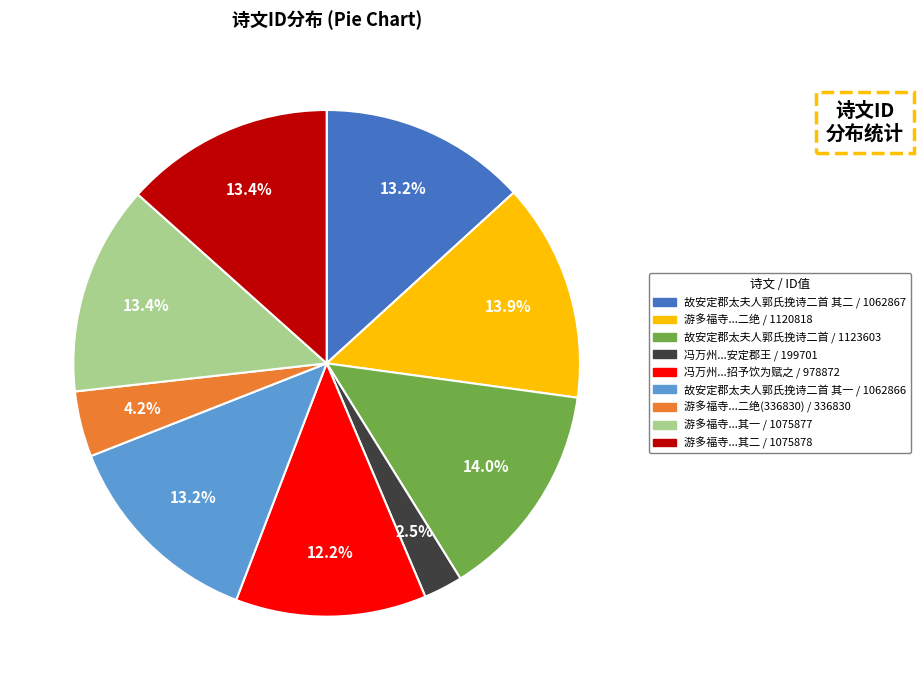

Does any single category account for the majority?

No